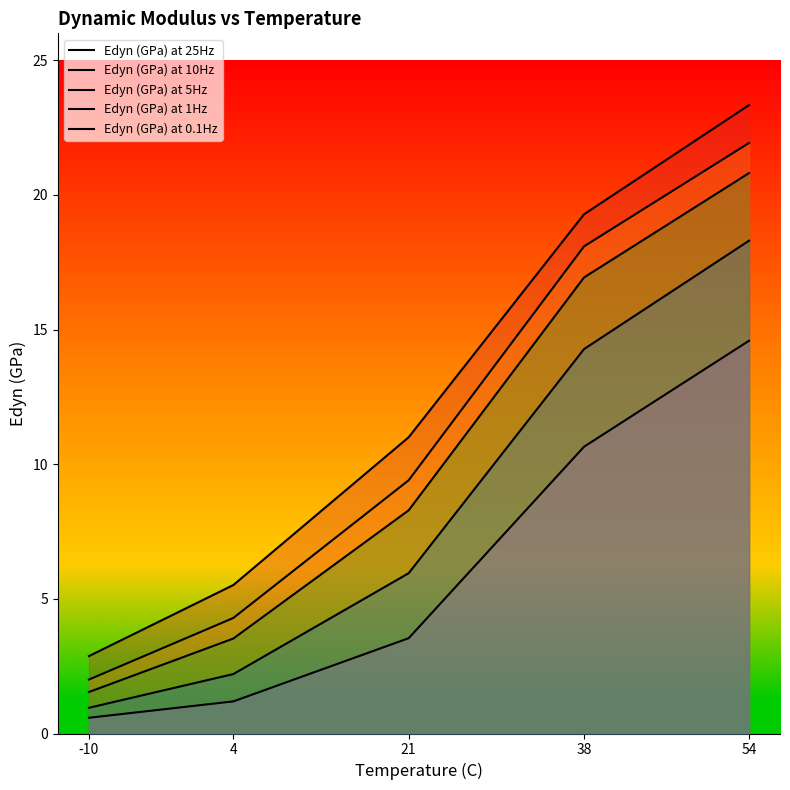

What are all the series names shown in the legend?

Edyn (GPa) at 25Hz, Edyn (GPa) at 10Hz, Edyn (GPa) at 5Hz, Edyn (GPa) at 1Hz, Edyn (GPa) at 0.1Hz